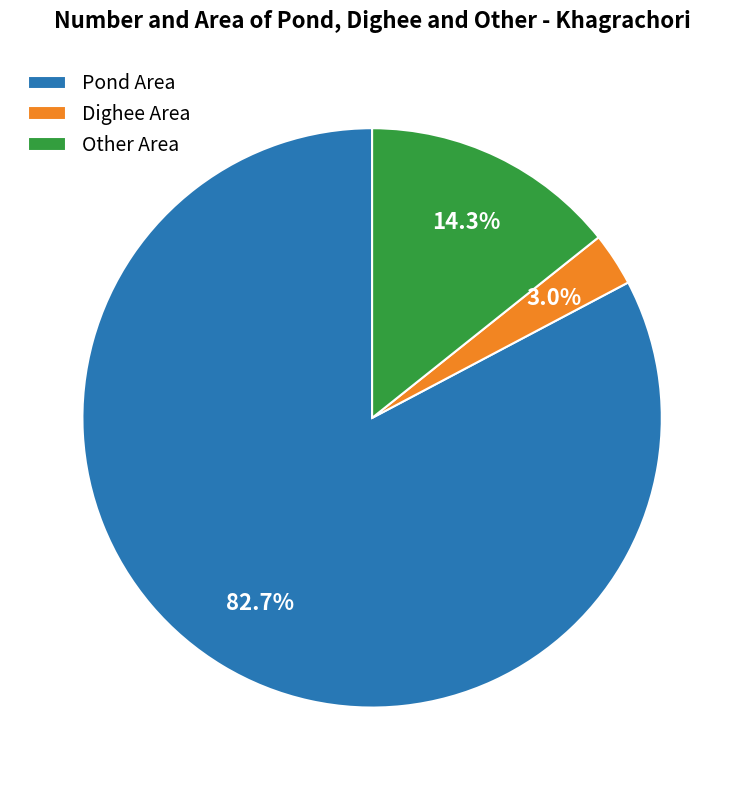

Which slice is the smallest?

Dighee Area